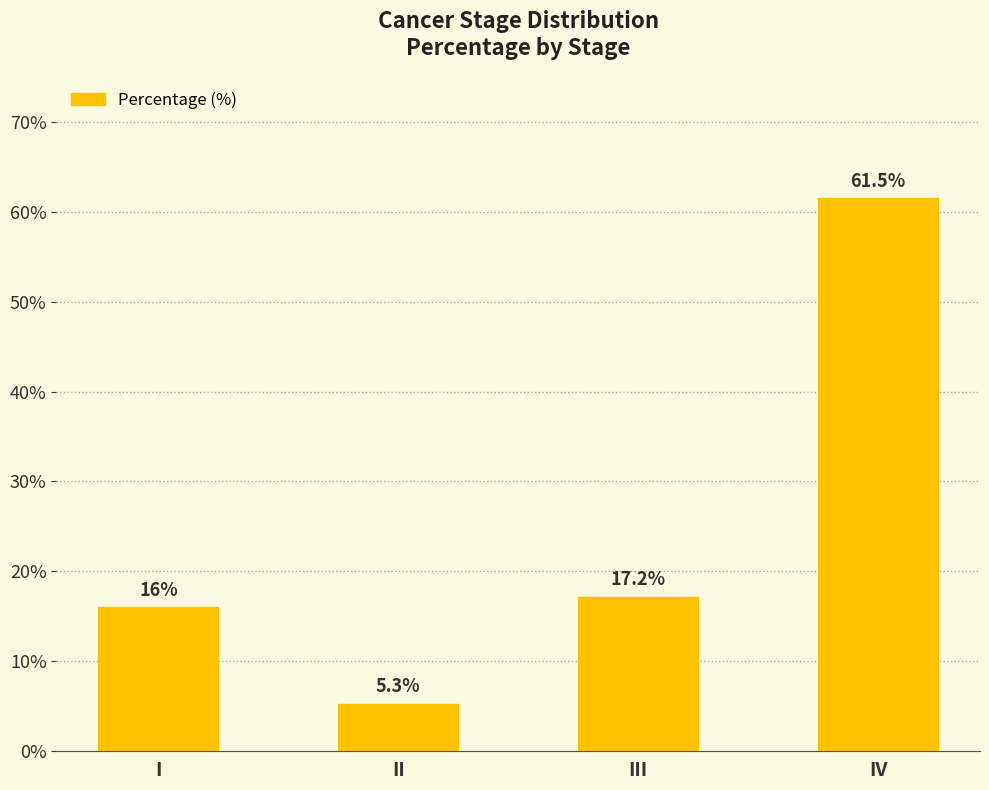

Is it true that the value at III is 23.2?

False